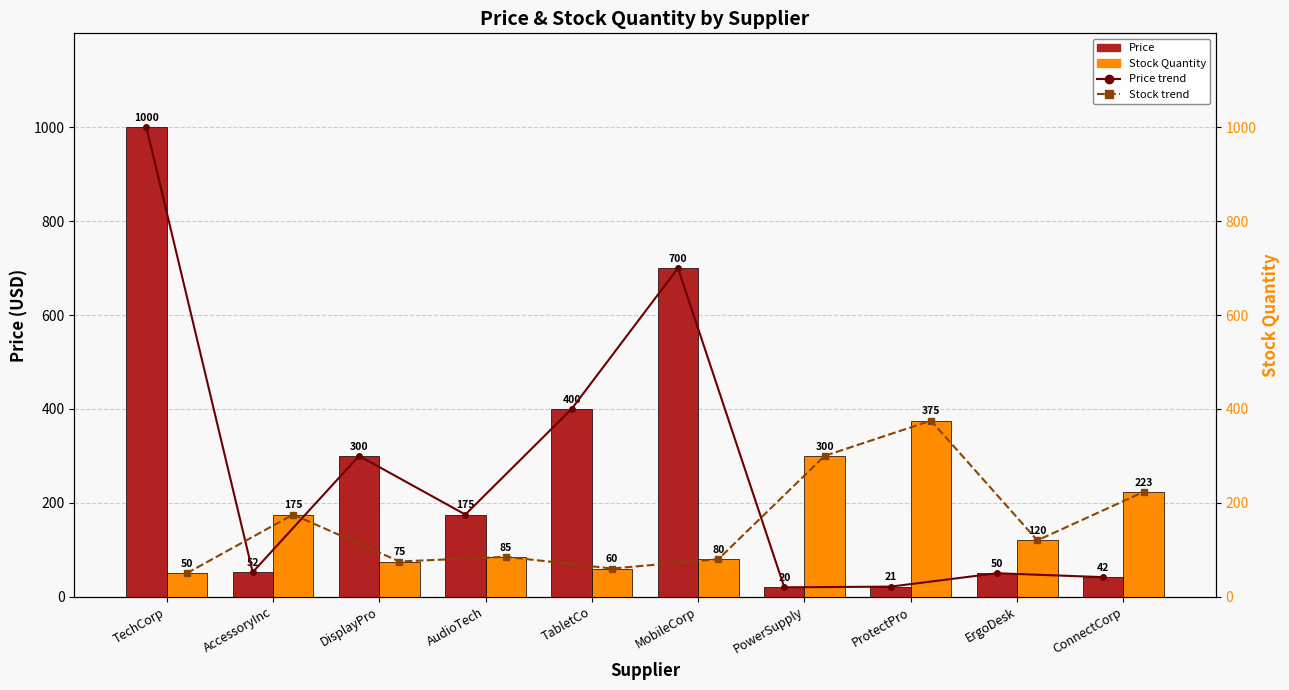

How many values in the Stock Quantity series exceed 120?

4